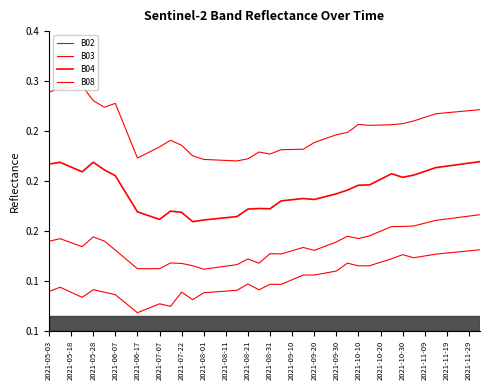

Reading left to right, list all the values displayed in this chart.

B02: 0.1	0.1	0.1	0.1	0.1	0.1	0.1	0.1	0.1	0.1	0.1	0.1	0.1	0.1	0.1	0.1	0.1	0.1	0.1	0.1	0.1	0.1	0.1	0.1	0.1	0.1	0.1	0.1	0.1	0.1	0.1	0.1	0.1	0.1	0.1	0.1	0.1	0.1	0.1	0.1
B03: 0.1	0.1	0.1	0.1	0.1	0.1	0.1	0.1	0.1	0.1	0.1	0.1	0.1	0.1	0.1	0.1	0.1	0.1	0.1	0.1	0.1	0.1	0.1	0.1	0.1	0.1	0.1	0.1	0.1	0.1	0.1	0.2	0.2	0.2	0.2	0.2	0.2	0.2	0.2	0.2
B04: 0.2	0.2	0.2	0.2	0.2	0.2	0.2	0.2	0.2	0.2	0.2	0.2	0.2	0.2	0.2	0.2	0.2	0.2	0.2	0.2	0.2	0.2	0.2	0.2	0.2	0.2	0.2	0.2	0.2	0.2	0.2	0.2	0.2	0.2	0.2	0.2	0.2	0.2	0.2	0.2
B08: 0.3	0.3	0.3	0.3	0.3	0.3	0.3	0.3	0.2	0.2	0.2	0.2	0.2	0.2	0.2	0.2	0.2	0.2	0.2	0.2	0.2	0.2	0.2	0.2	0.2	0.2	0.2	0.2	0.3	0.3	0.3	0.3	0.3	0.3	0.3	0.3	0.3	0.3	0.3	0.3